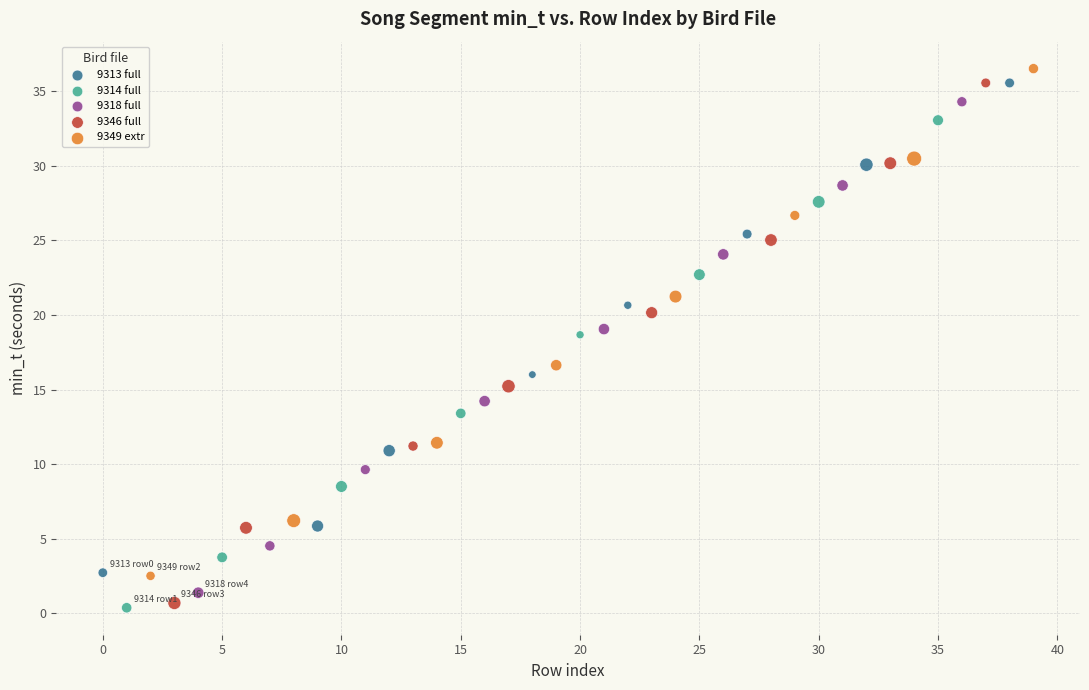

Which series reaches the maximum Y coordinate?

9349 extr